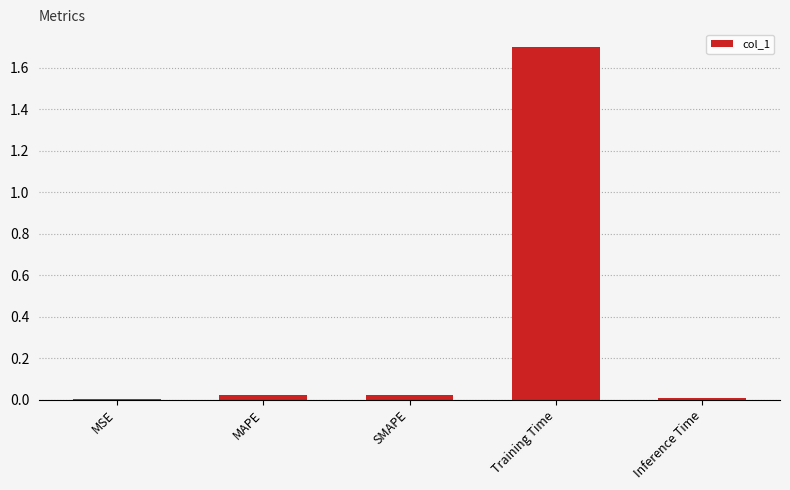

What is the greatest value displayed?

1.7